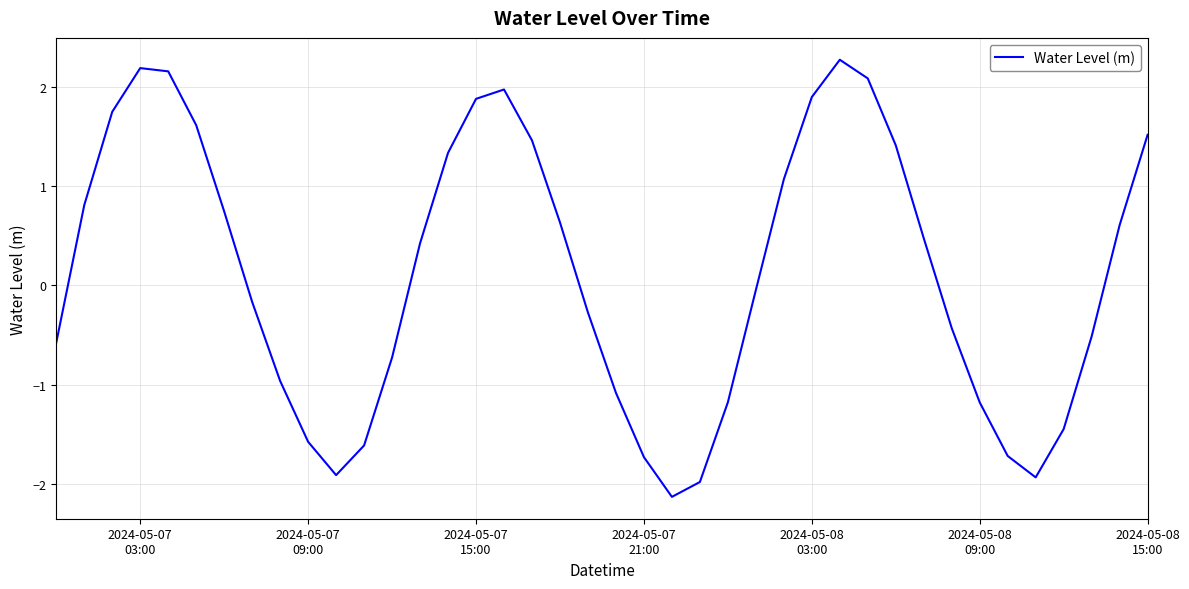

What is the maximum value shown in the chart?

2.3